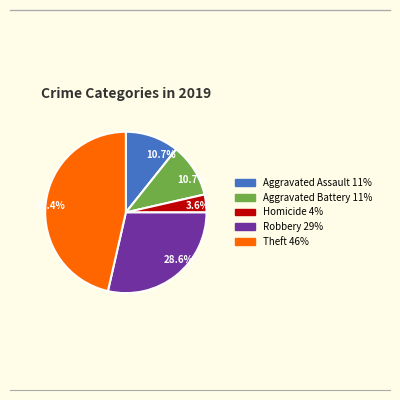

Is there any slice that represents more than half of the pie?

No